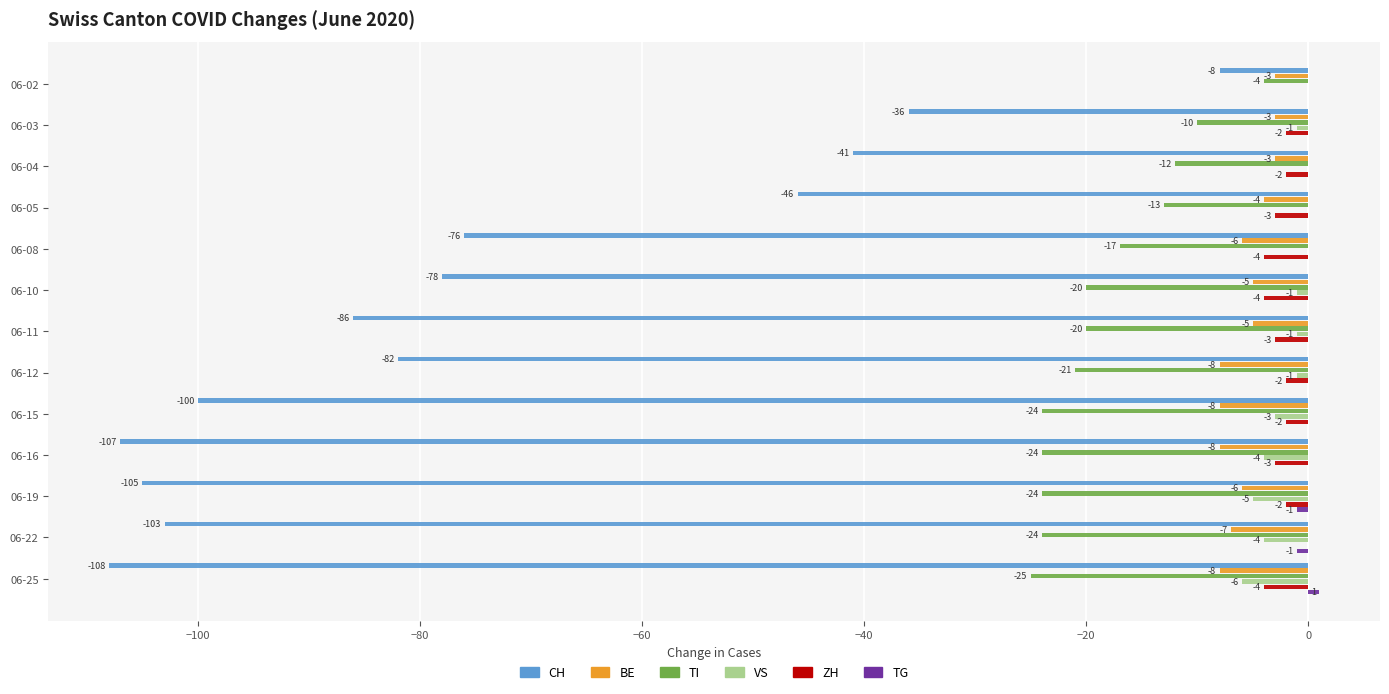

What is the sum of the TI values at 06-05 and 06-15?

-37